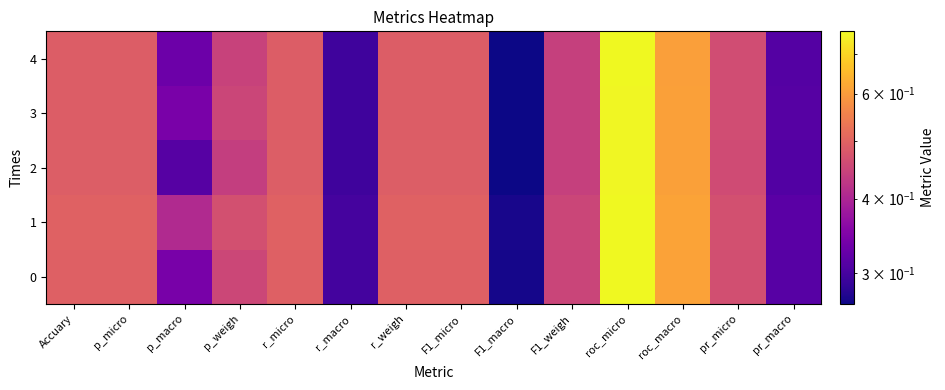

Reading left to right, transcribe all the data shown in this chart.

0: Accuary=0.5	p_micro=0.5	p_macro=0.3	p_weigh=0.5	r_micro=0.5	r_macro=0.3	r_weigh=0.5	F1_micro=0.5	F1_macro=0.3	F1_weigh=0.4	roc_micro=0.8	roc_macro=0.6	pr_micro=0.5	pr_macro=0.3
1: Accuary=0.5	p_micro=0.5	p_macro=0.4	p_weigh=0.5	r_micro=0.5	r_macro=0.3	r_weigh=0.5	F1_micro=0.5	F1_macro=0.3	F1_weigh=0.4	roc_micro=0.8	roc_macro=0.6	pr_micro=0.5	pr_macro=0.3
2: Accuary=0.5	p_micro=0.5	p_macro=0.3	p_weigh=0.4	r_micro=0.5	r_macro=0.3	r_weigh=0.5	F1_micro=0.5	F1_macro=0.3	F1_weigh=0.4	roc_micro=0.8	roc_macro=0.6	pr_micro=0.5	pr_macro=0.3
3: Accuary=0.5	p_micro=0.5	p_macro=0.3	p_weigh=0.4	r_micro=0.5	r_macro=0.3	r_weigh=0.5	F1_micro=0.5	F1_macro=0.3	F1_weigh=0.4	roc_micro=0.8	roc_macro=0.6	pr_micro=0.5	pr_macro=0.3
4: Accuary=0.5	p_micro=0.5	p_macro=0.3	p_weigh=0.4	r_micro=0.5	r_macro=0.3	r_weigh=0.5	F1_micro=0.5	F1_macro=0.3	F1_weigh=0.4	roc_micro=0.8	roc_macro=0.6	pr_micro=0.5	pr_macro=0.3